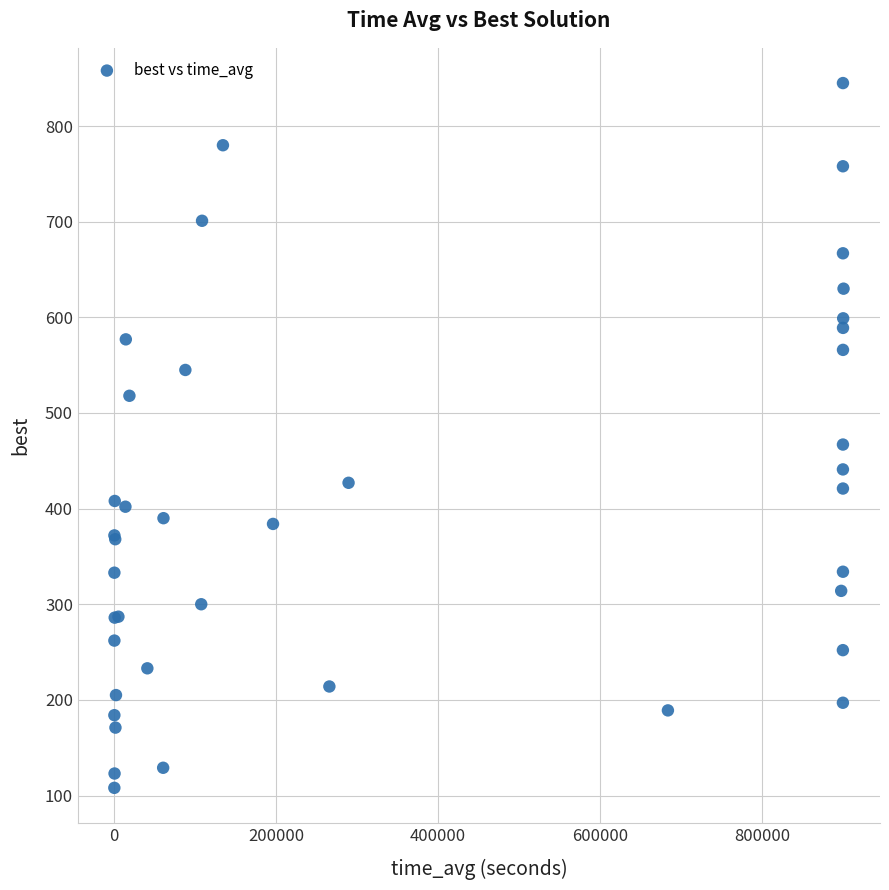

What Y value in the scatter plot is closest to 476?

467